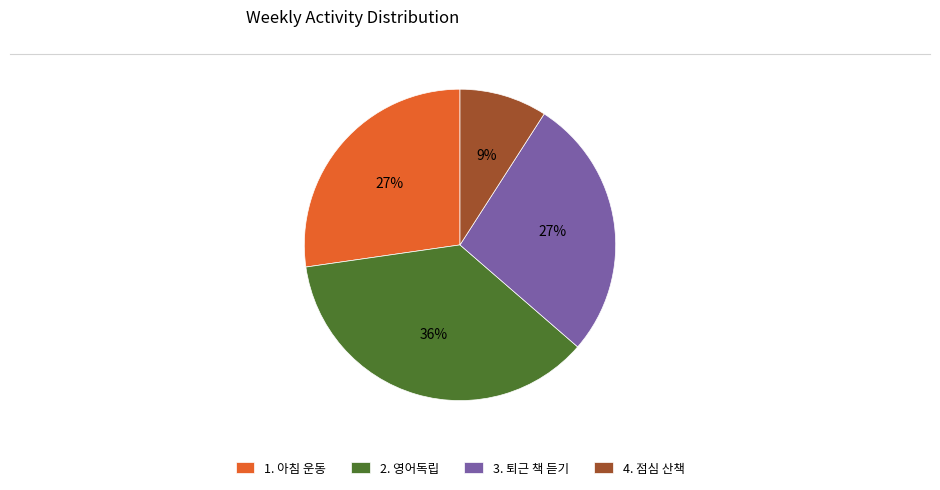

Count the number of slices in the pie.

4